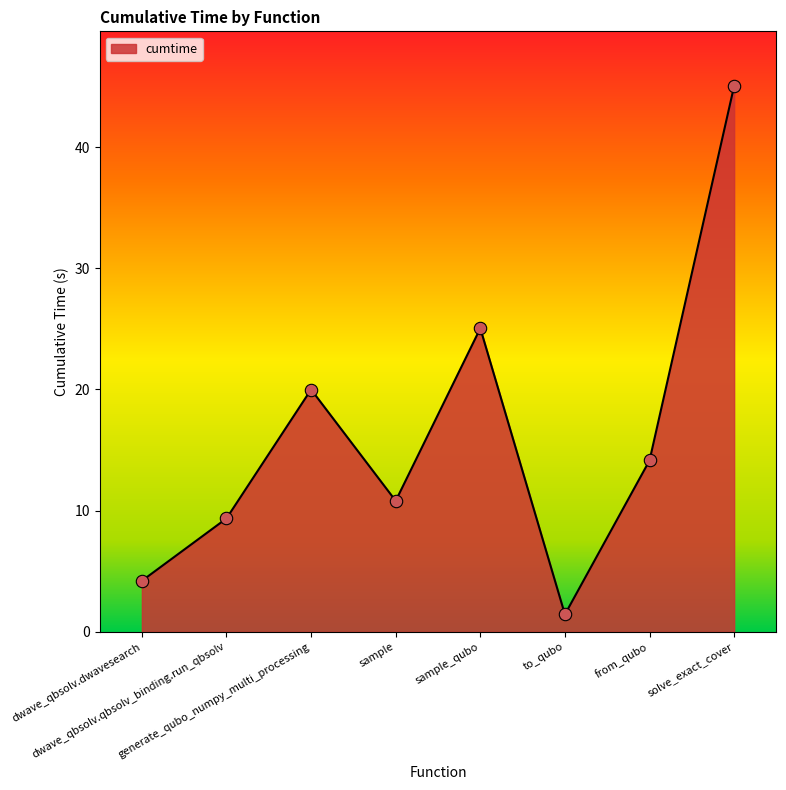

What is the ratio of the value at dwave_qbsolv.dwavesearch to the value at solve_exact_cover?

0.1